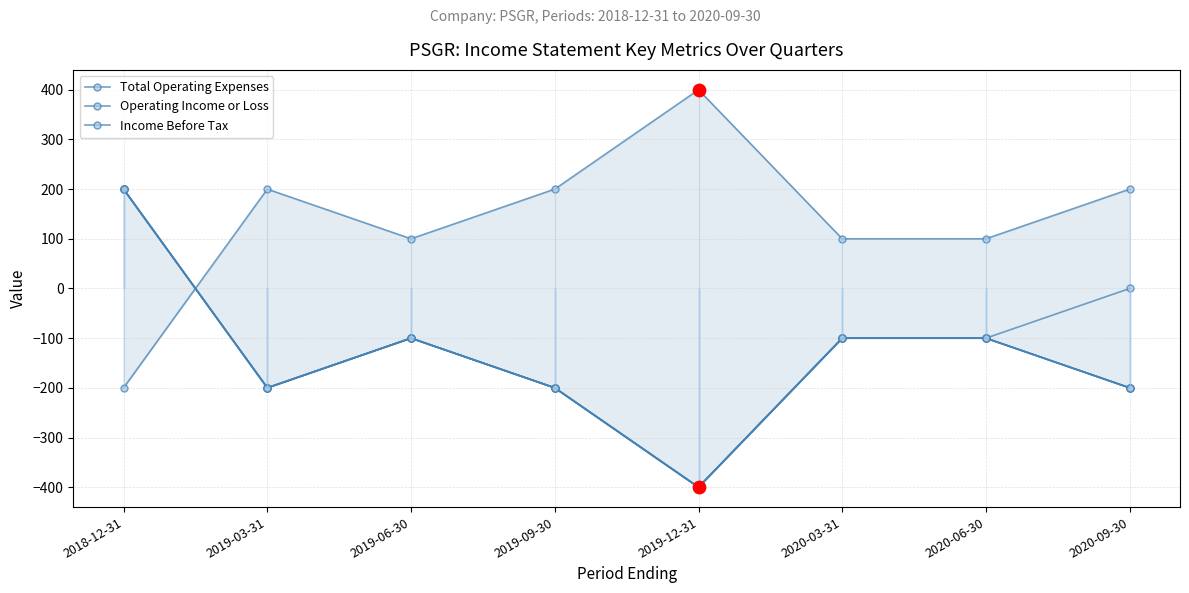

Which series reaches the minimum Y coordinate?

Operating Income or Loss